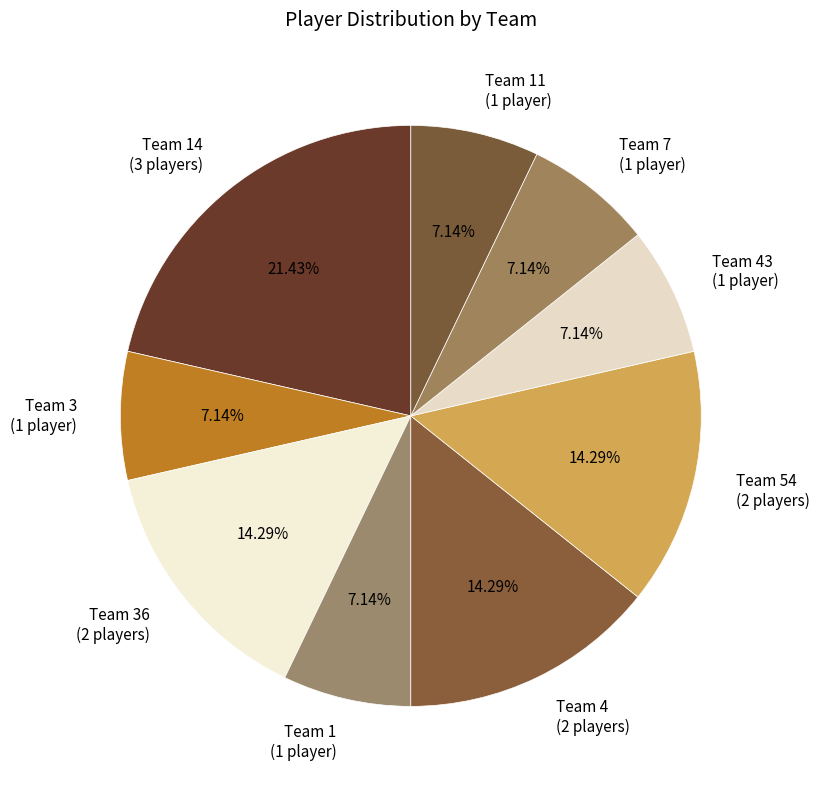

Does any single category account for the majority?

No